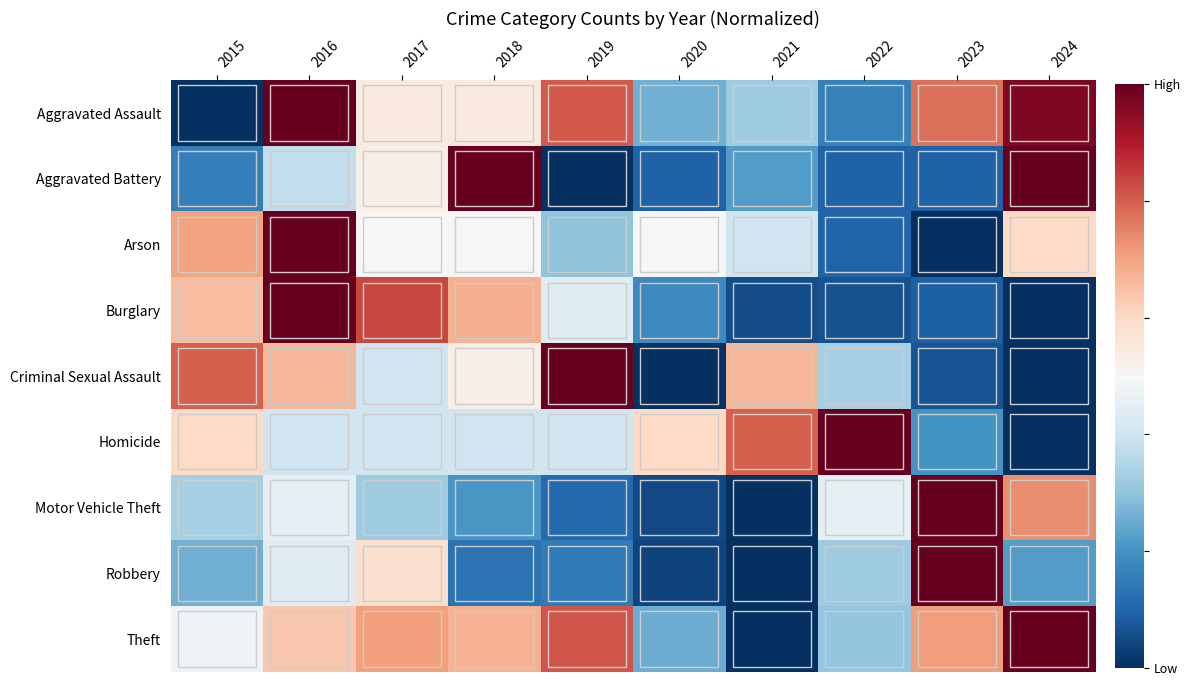

Rank the series by their maximum value, from highest to lowest.

Aggravated Assault, Aggravated Battery, Arson, Burglary, Criminal Sexual Assault, Homicide, Motor Vehicle Theft, Robbery, Theft